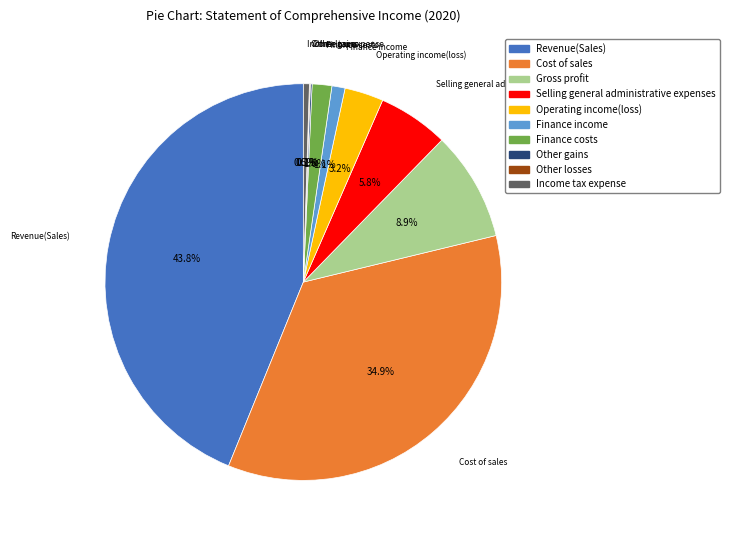

Which slice is the largest?

Revenue(Sales)